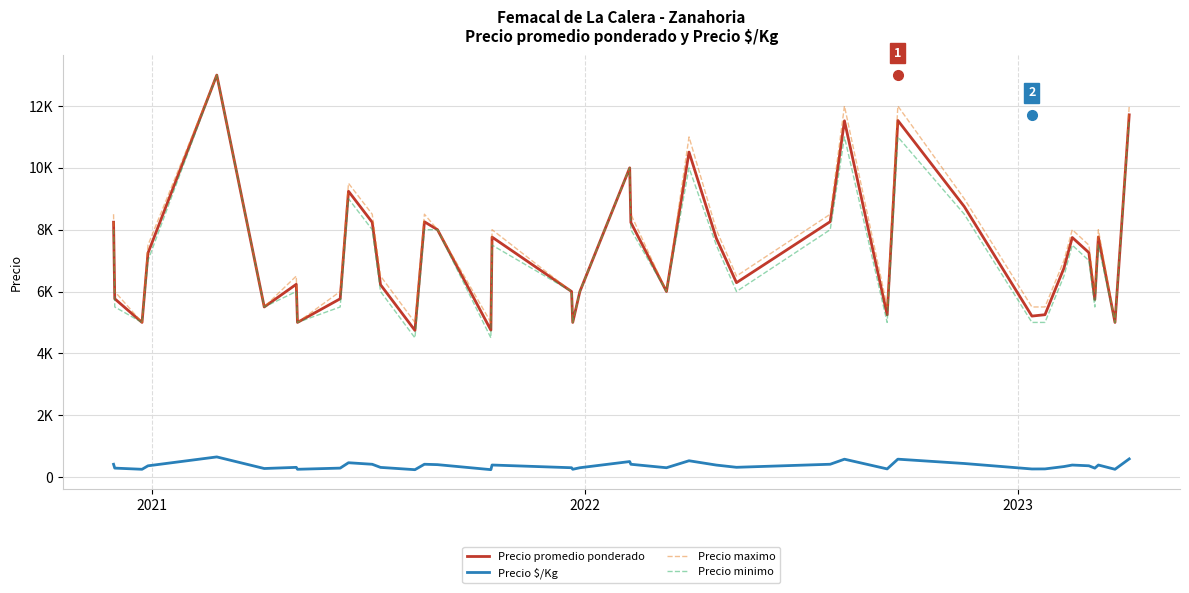

What are all the series names shown in the legend?

Precio promedio ponderado, Precio $/Kg, Precio maximo, Precio minimo